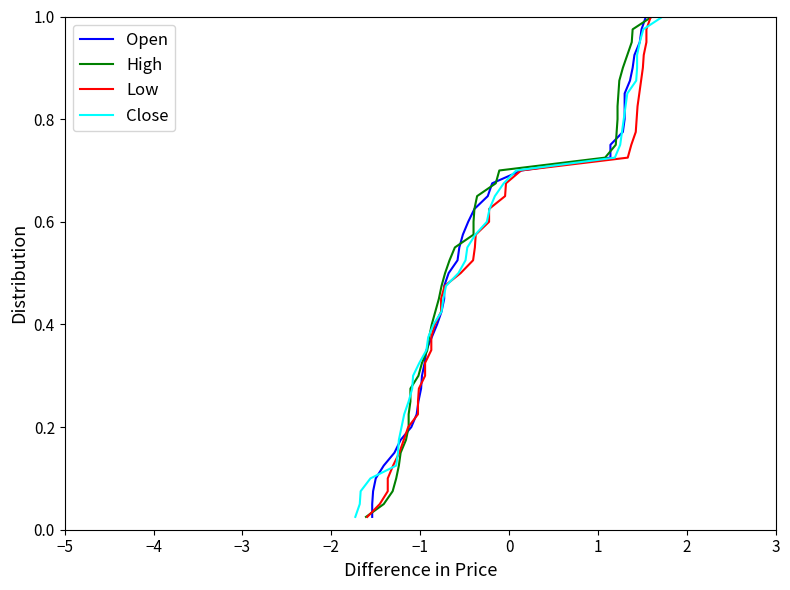

What position from the left is 2?

8